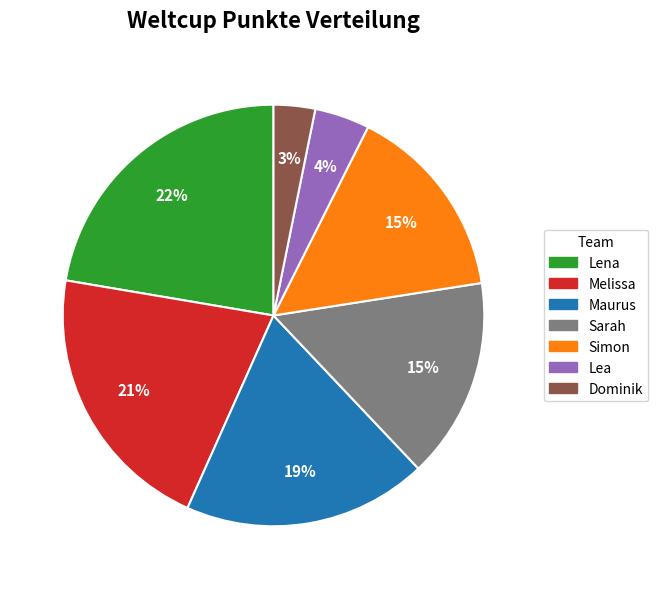

Do Melissa and Simon together represent more than half of the pie?

No